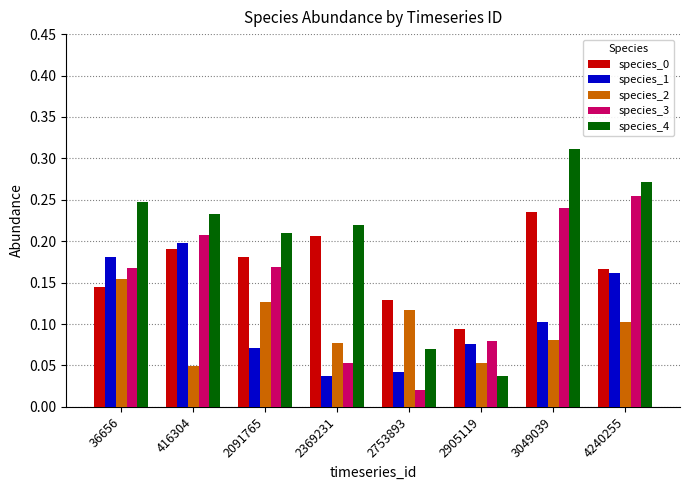

Count the species_1 values in the range 0 to 1.

8